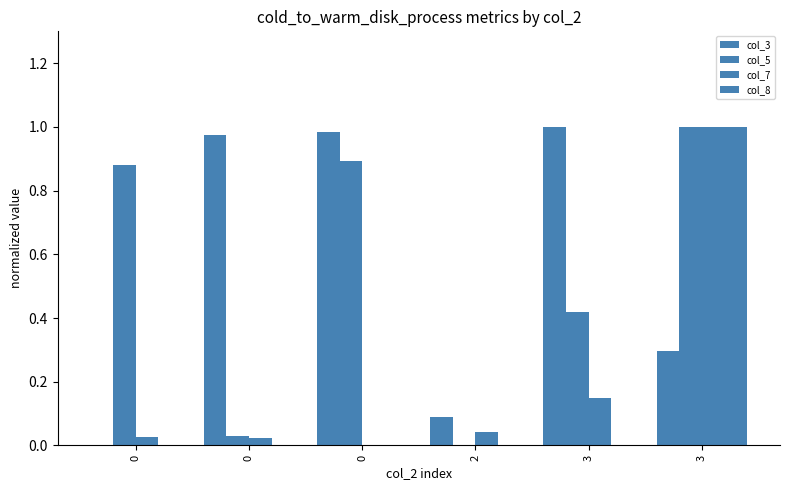

List the series in order of their peak value, lowest first.

col_3, col_5, col_7, col_8